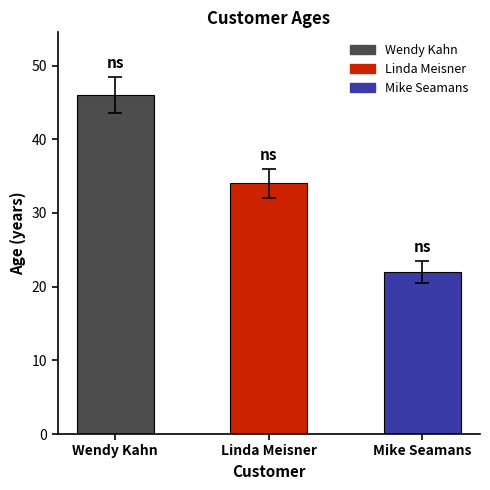

Where does the data first go above 34?

Wendy Kahn